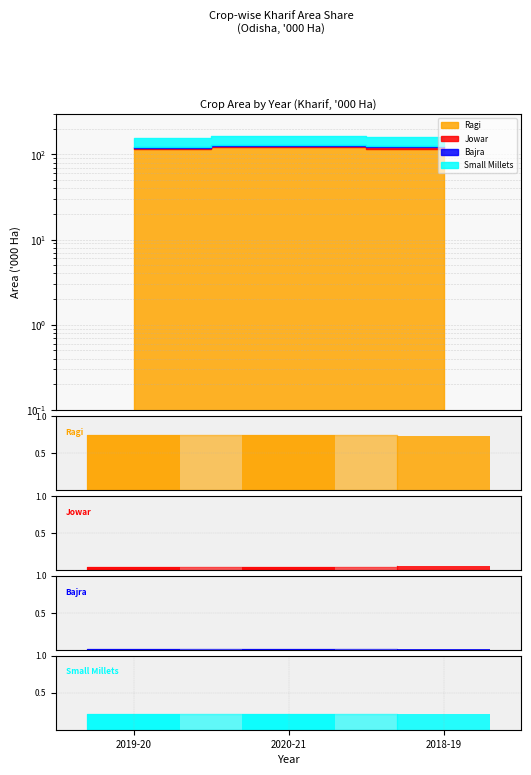

What position from the right is 2020-21?

2